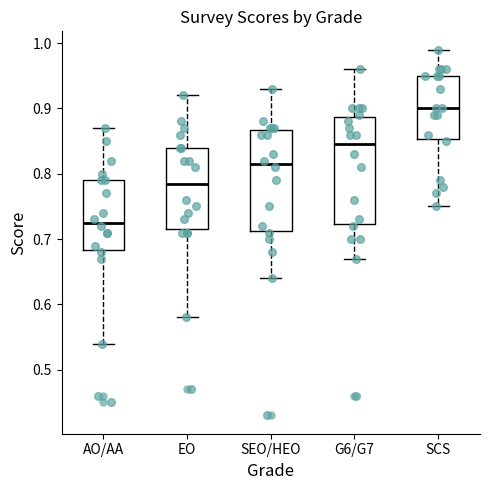

Where does the upper whisker of the box for EO end on the y-axis? The values are not printed on the chart, so give them approximately, as read against the axis.

0.92